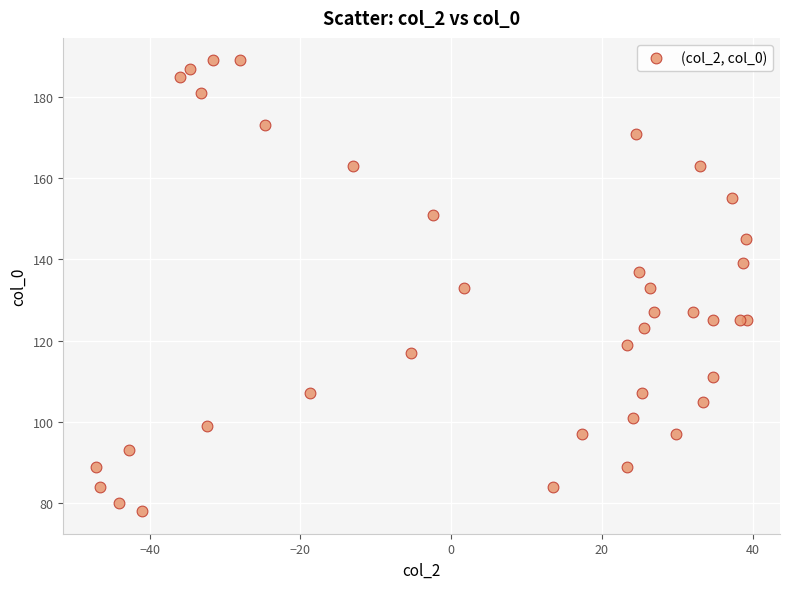

What is the range of Y values (max minus min)?

111